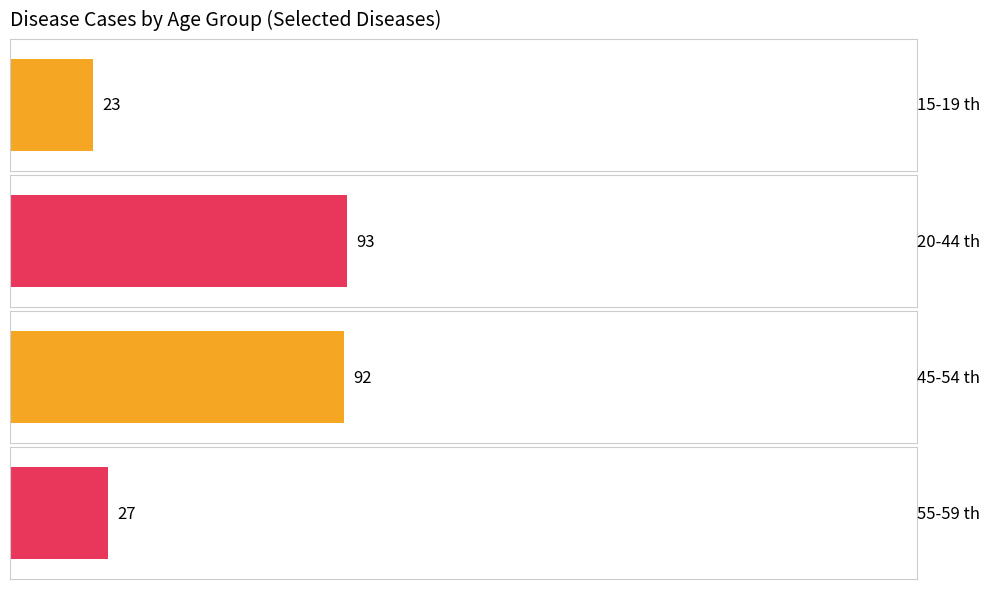

Is it true that 15-19 th equals 3 at Dispepsia?

False